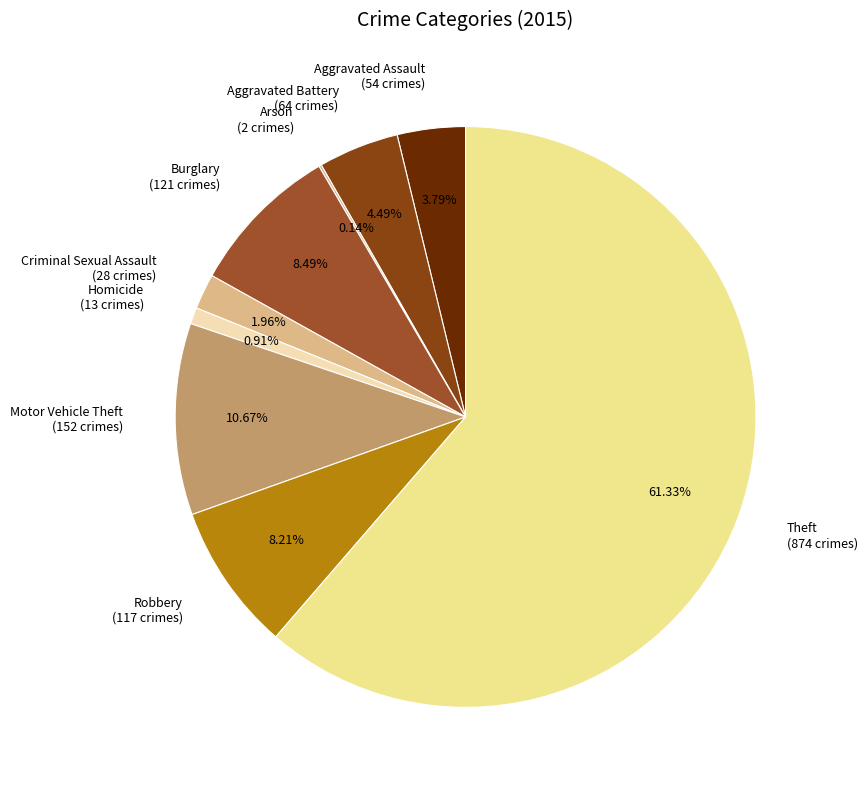

What is the ratio of the value at Homicide to the value at Motor Vehicle Theft?

0.1